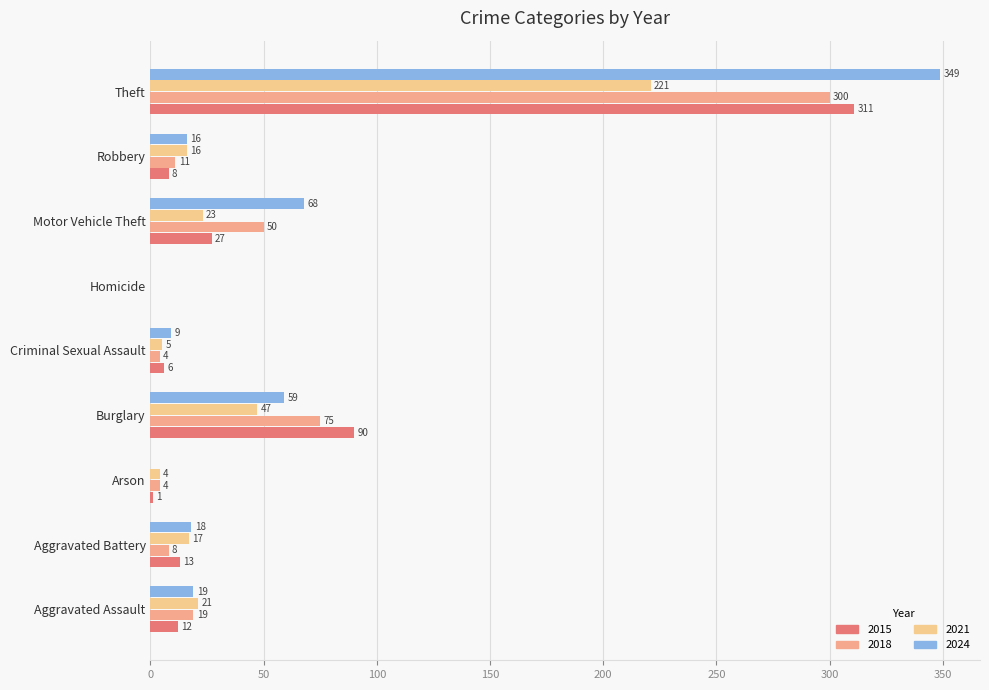

How many values in 2021 are above zero?

8